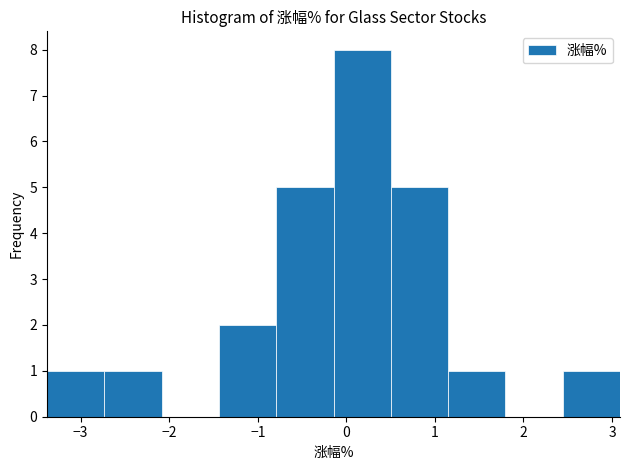

Over which range of the x-axis is the bar tallest?

-0.1 to 0.5